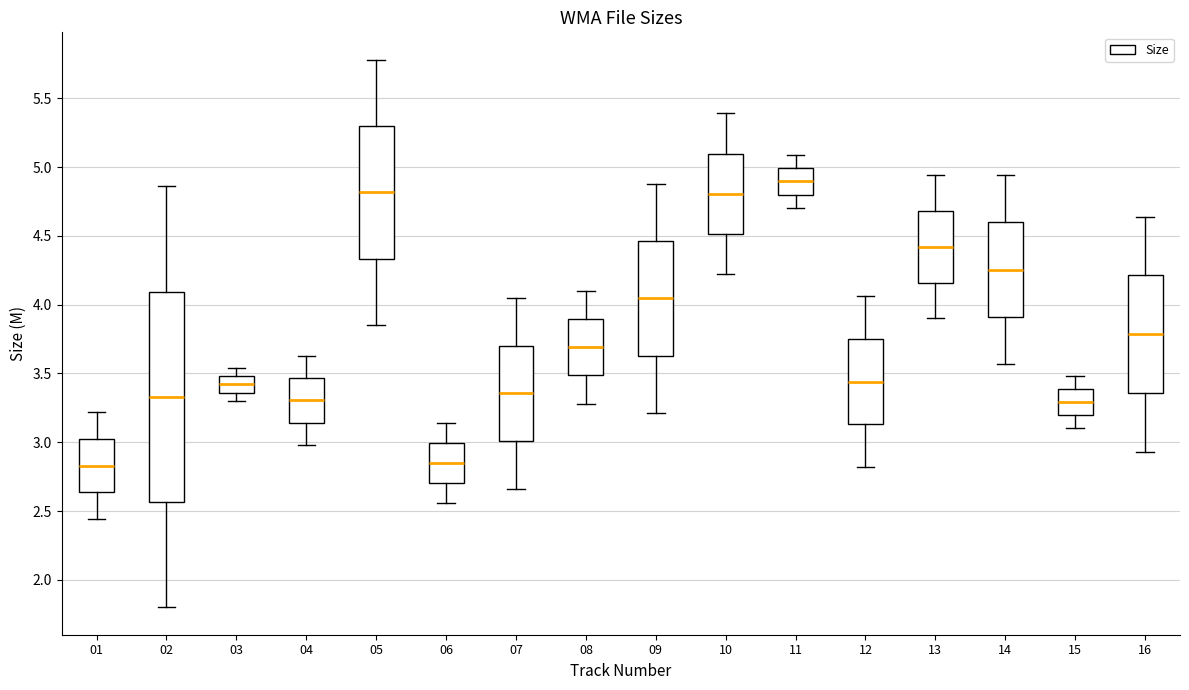

Reading left to right, read every box against the y-axis: the position of its median line, the range the box covers, and the ends of its whiskers. The values are not printed on the chart, so give them approximately, as read against the axis.

01: median 2.85, box 2.65 to 3.05, whiskers 2.45 to 3.20
02: median 3.35, box 2.55 to 4.10, whiskers 1.80 to 4.85
03: median 3.40, box 3.35 to 3.50, whiskers 3.30 to 3.55
04: median 3.30, box 3.15 to 3.45, whiskers 3.00 to 3.65
05: median 4.80, box 4.35 to 5.30, whiskers 3.85 to 5.80
06: median 2.85, box 2.70 to 3.00, whiskers 2.55 to 3.15
07: median 3.35, box 3.00 to 3.70, whiskers 2.65 to 4.05
08: median 3.70, box 3.50 to 3.90, whiskers 3.30 to 4.10
09: median 4.05, box 3.65 to 4.45, whiskers 3.20 to 4.90
10: median 4.80, box 4.50 to 5.10, whiskers 4.20 to 5.40
11: median 4.90, box 4.80 to 5.00, whiskers 4.70 to 5.10
12: median 3.45, box 3.15 to 3.75, whiskers 2.80 to 4.05
13: median 4.40, box 4.15 to 4.70, whiskers 3.90 to 4.95
14: median 4.25, box 3.90 to 4.60, whiskers 3.55 to 4.95
15: median 3.30, box 3.20 to 3.40, whiskers 3.10 to 3.50
16: median 3.80, box 3.35 to 4.20, whiskers 2.95 to 4.65